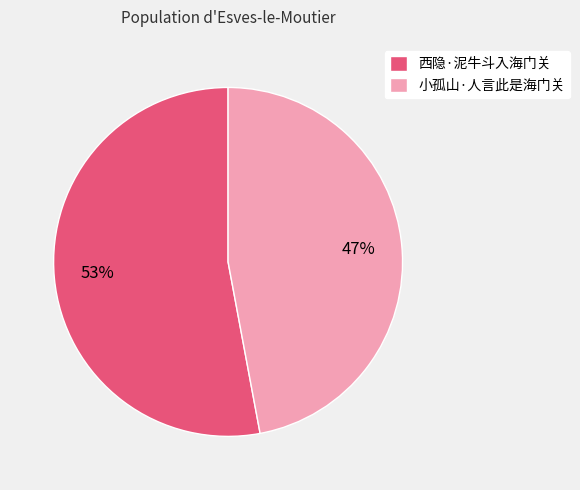

To the nearest percent, what is the difference between the 西隐·泥牛斗入海门关 and 小孤山·人言此是海门关 slice percentages?

6%